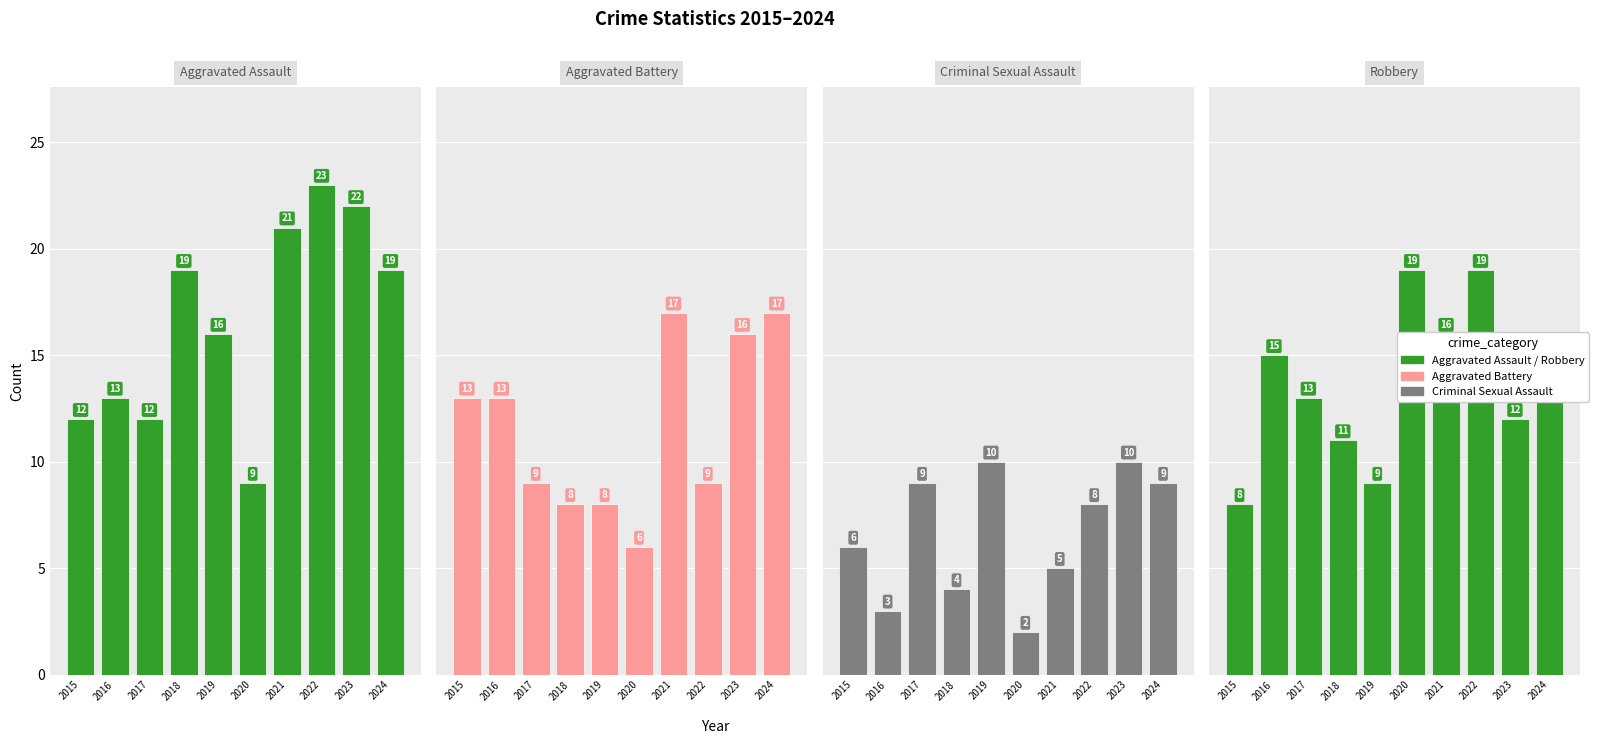

Reading left to right, what are all the values shown in this chart?

Aggravated Assault: 12	13	12	19	16	9	21	23	22	19
Aggravated Battery: 13	13	9	8	8	6	17	9	16	17
Criminal Sexual Assault: 6	3	9	4	10	2	5	8	10	9
Robbery: 8	15	13	11	9	19	16	19	12	14